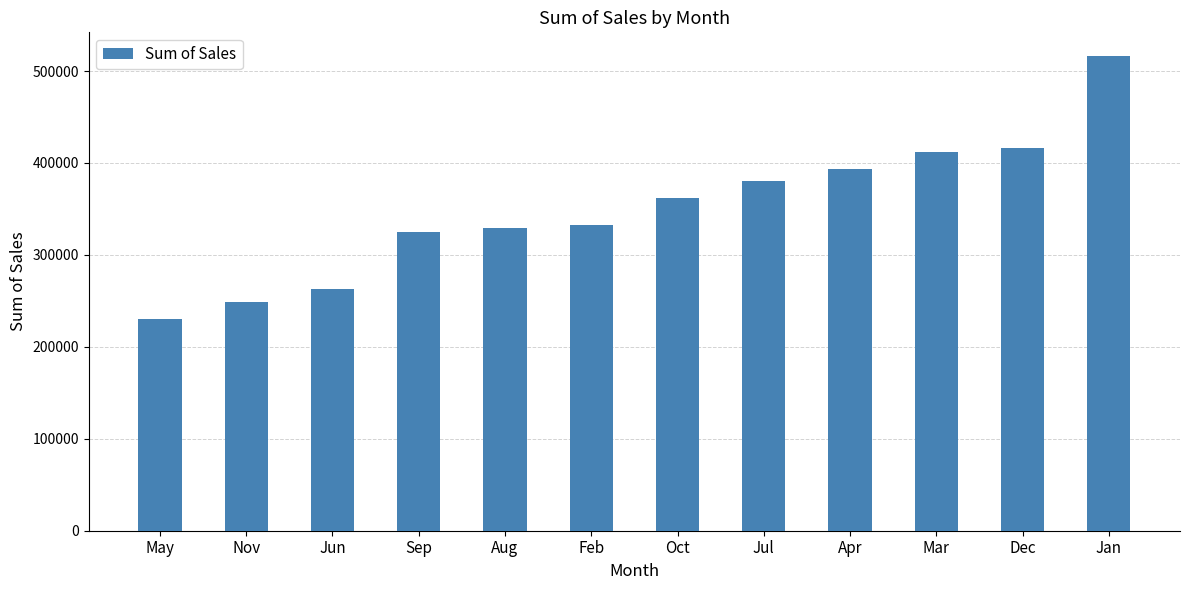

True or false: the data shows 415809.3 at Dec.

True